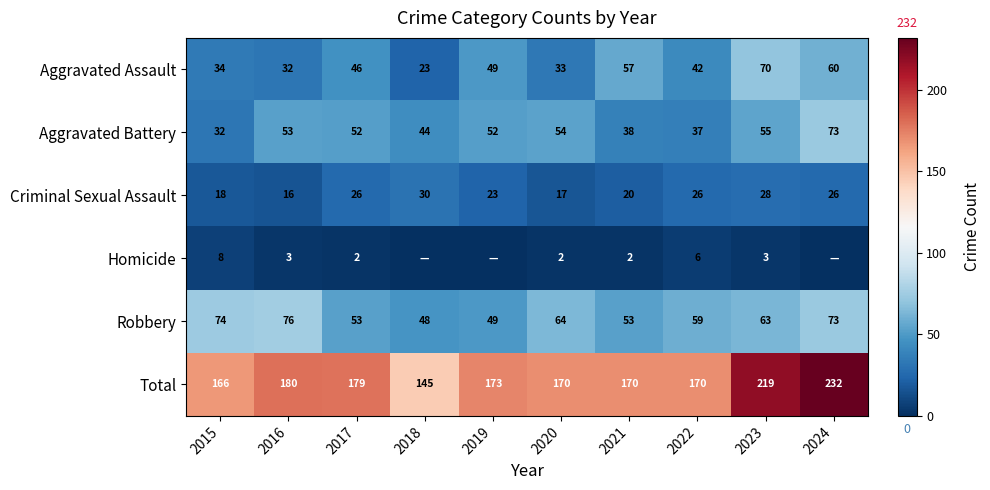

Which label corresponds to the smallest value in the chart?

2018